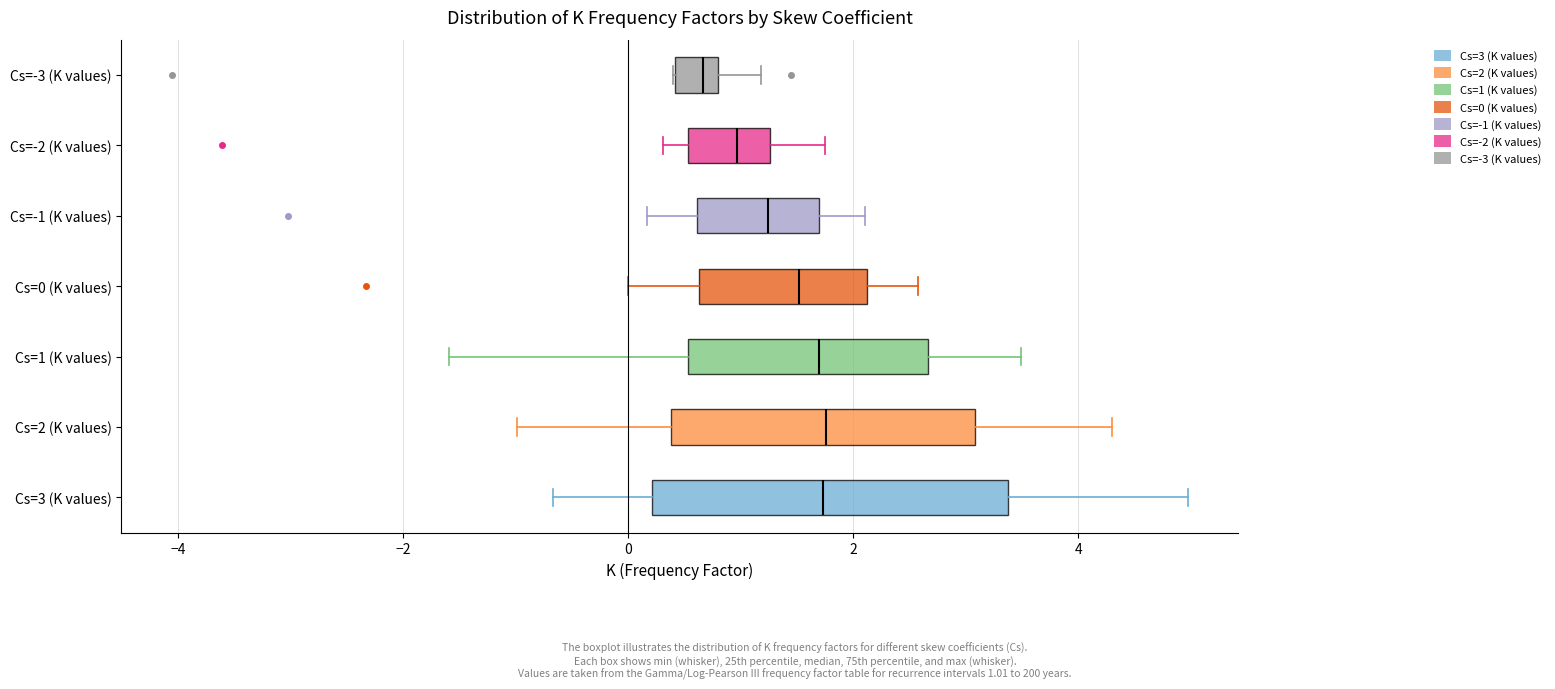

Where is the right edge of the box for Cs=2 (K values) on the x-axis? The values are not printed on the chart, so give them approximately, as read against the axis.

3.0